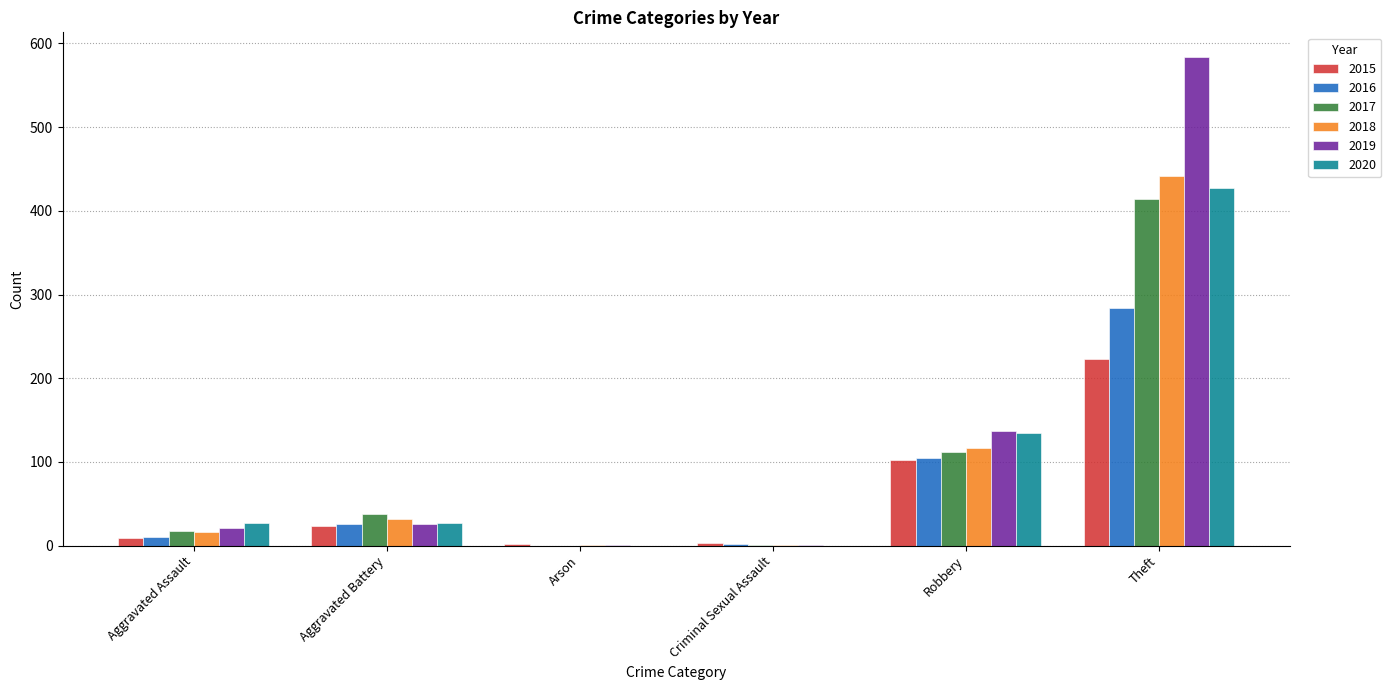

Where is 2017 nearest to the value 207?

Robbery